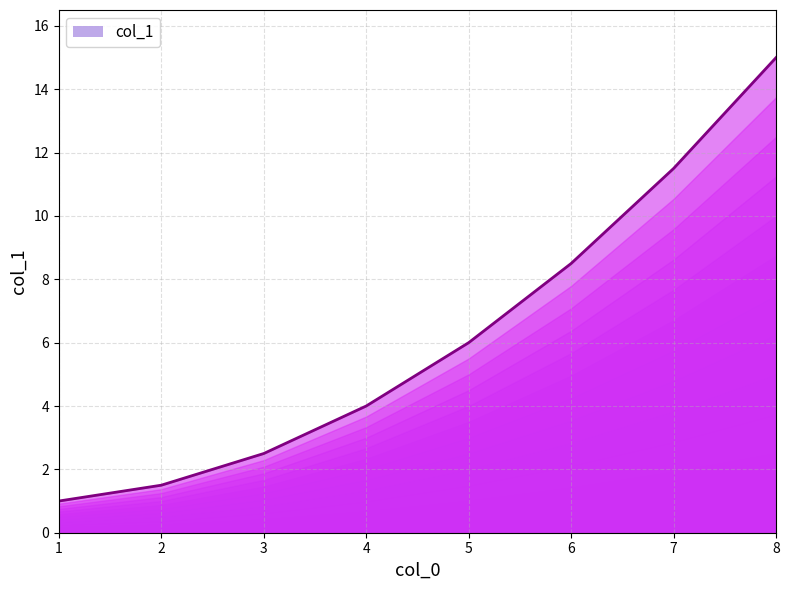

True or false: the data shows 7.2 at 7.

False